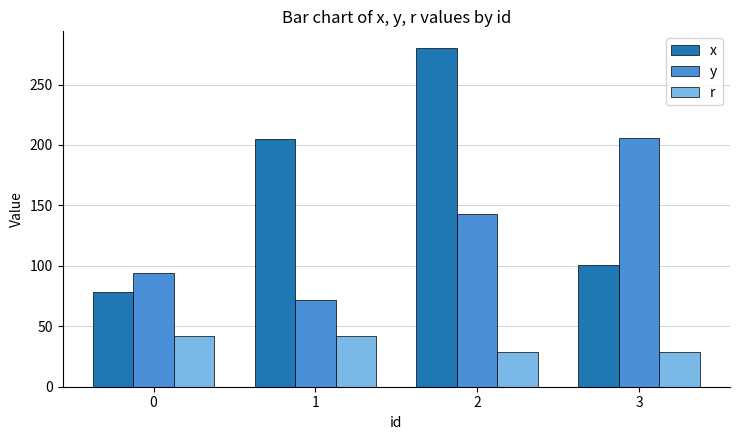

Count the number of data series in this chart.

3